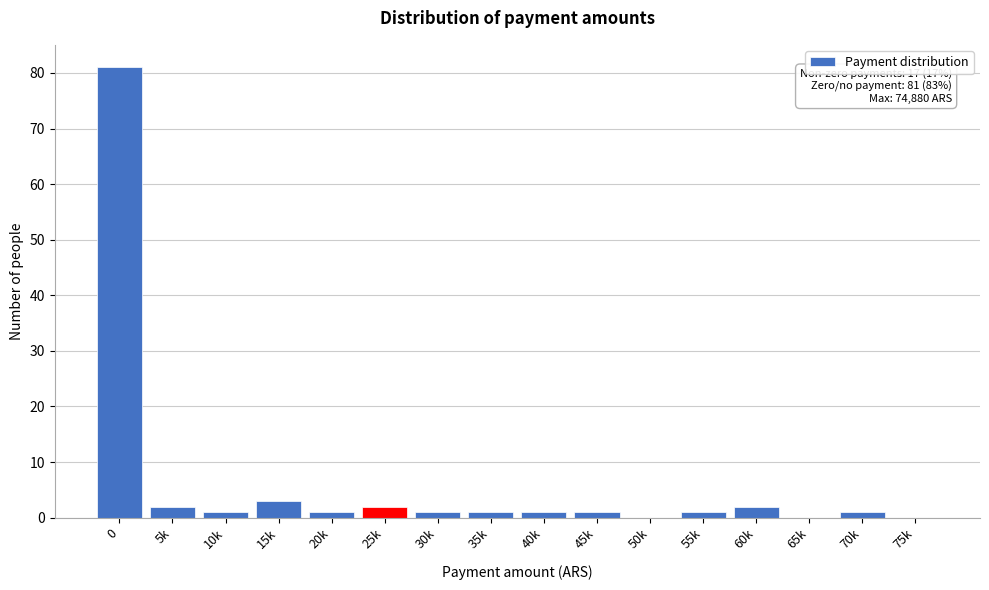

Reading left to right, extract all data points from this chart.

0=81	5k=2	10k=1	15k=3	20k=1	25k=2	30k=1	35k=1	40k=1	45k=1	50k=0	55k=1	60k=2	65k=0	70k=1	75k=0